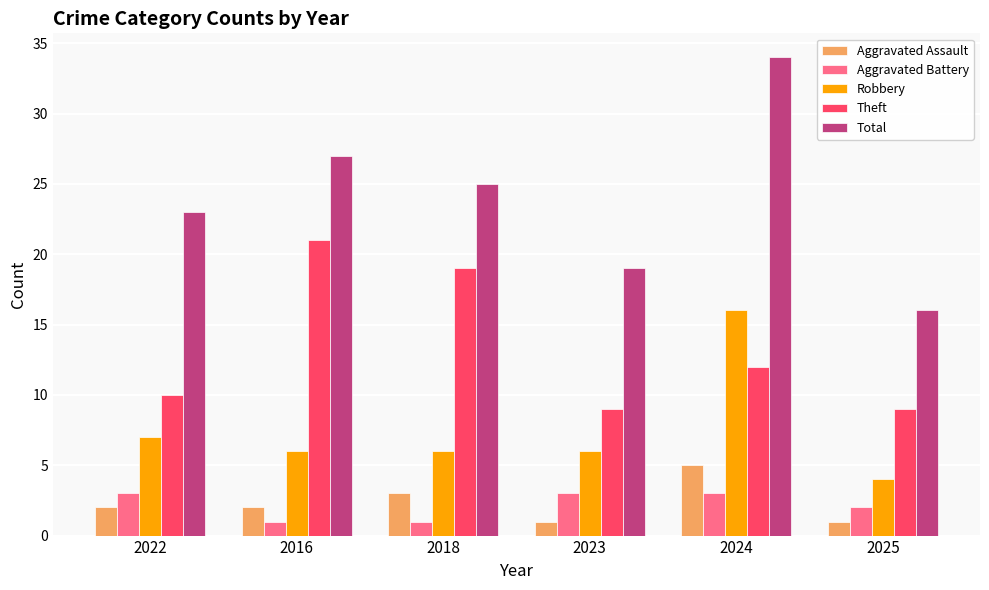

What is the difference between the Robbery values at 2025 and 2024?

12